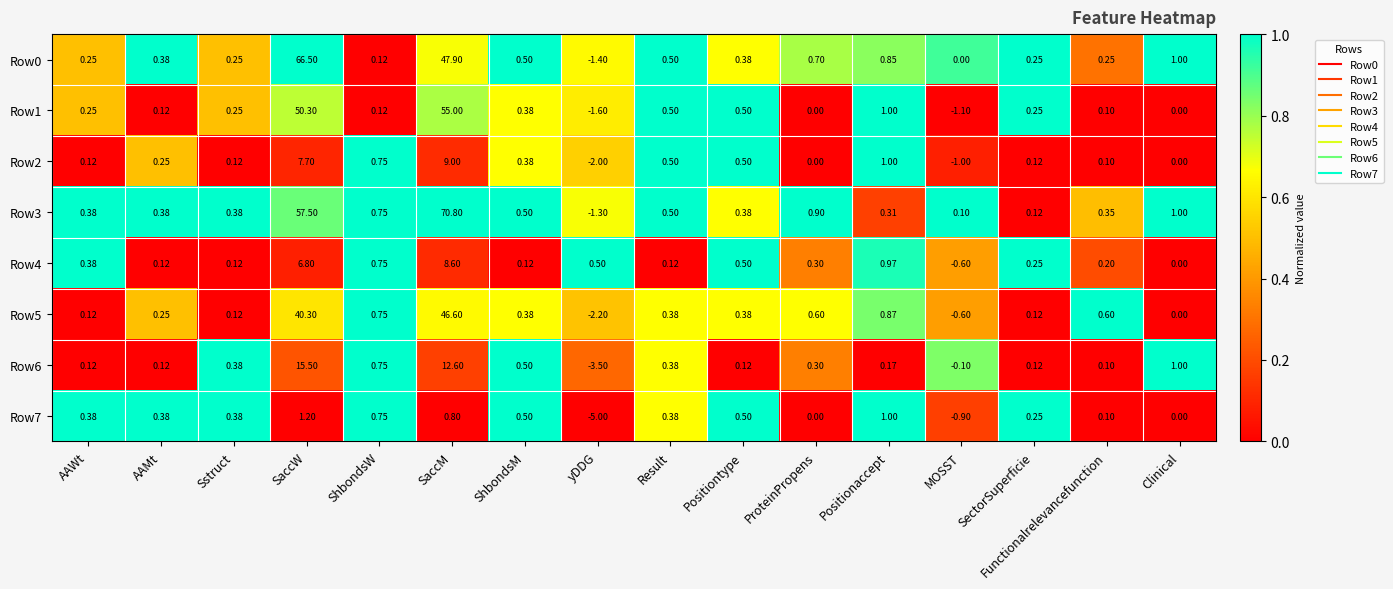

At how many categories does at least one series exceed 0?

16